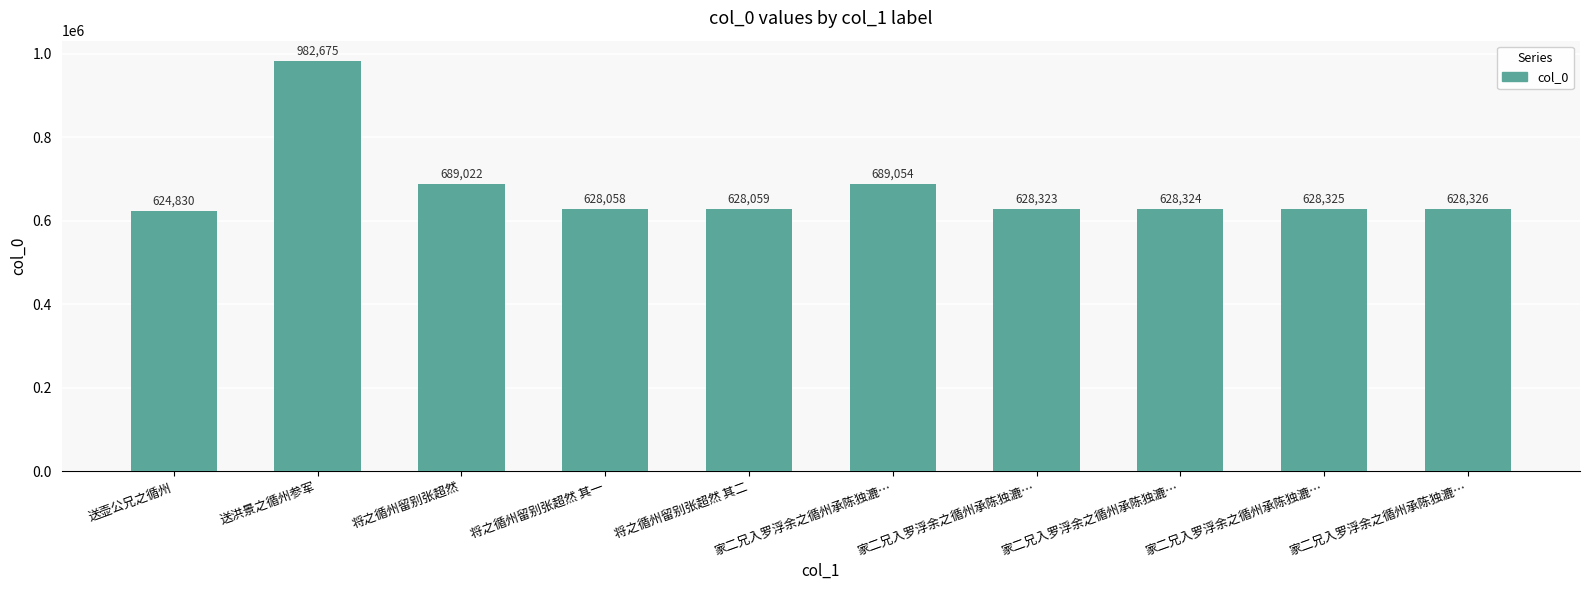

How many bars are there in total?

10